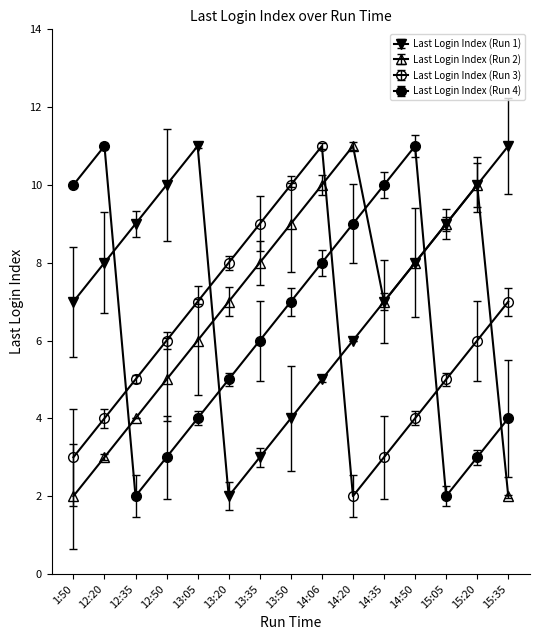

In Last Login Index (Run 1), how many points are higher than both neighbors (excluding endpoints)?

1